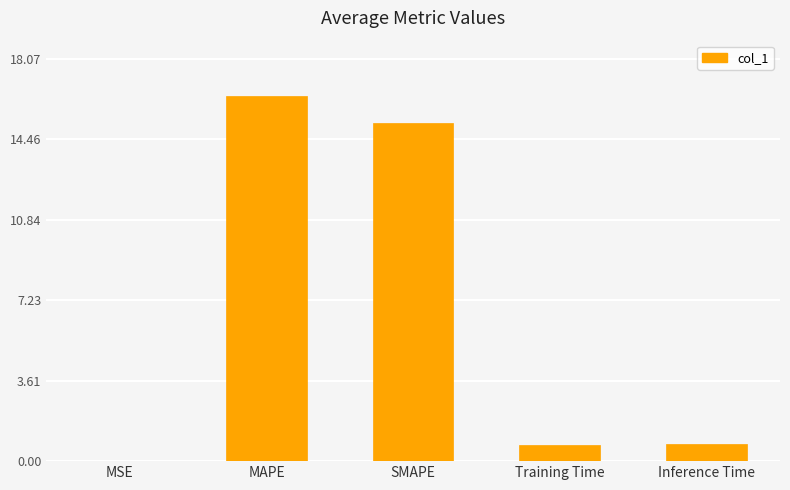

Which has a higher value, MAPE or SMAPE?

MAPE